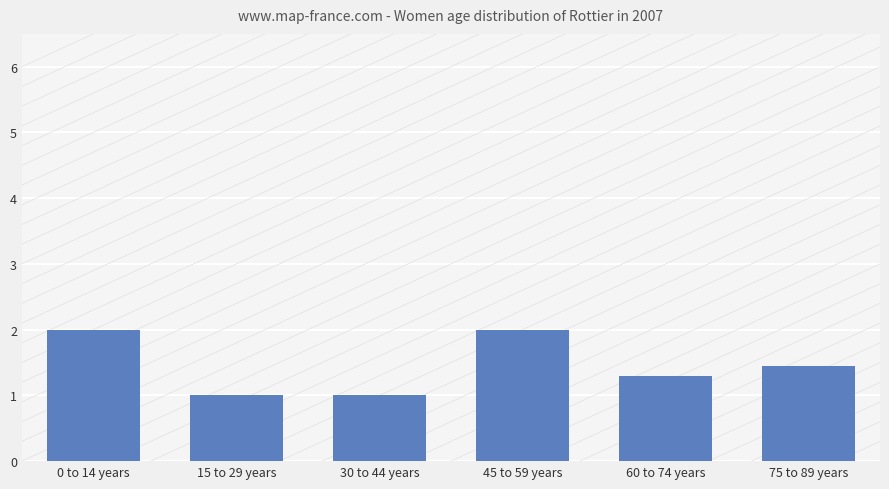

What is the change in value from 15 to 29 years to 60 to 74 years?

+0.3